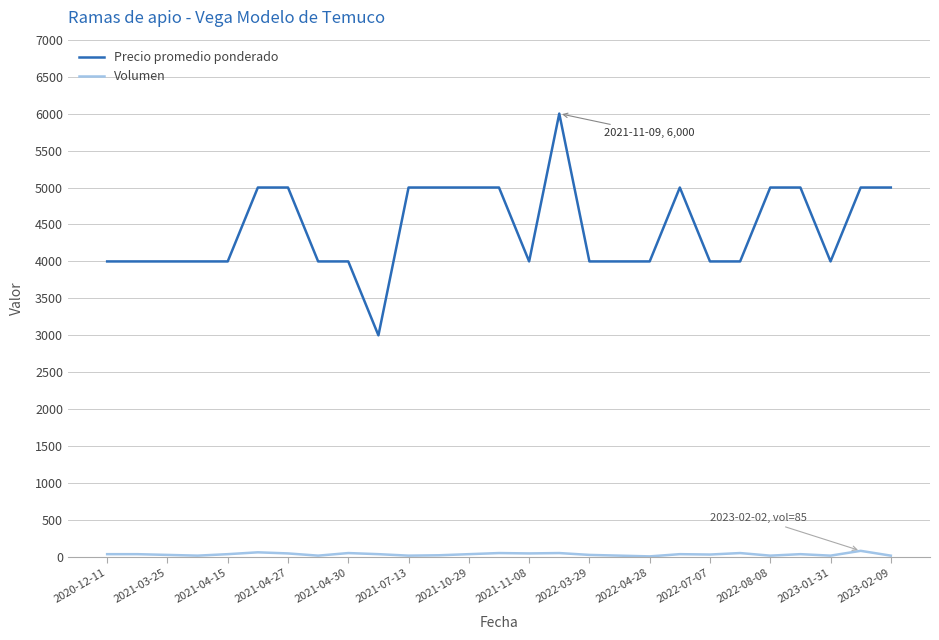

Rank the series by their maximum value, from highest to lowest.

Precio promedio ponderado, Volumen